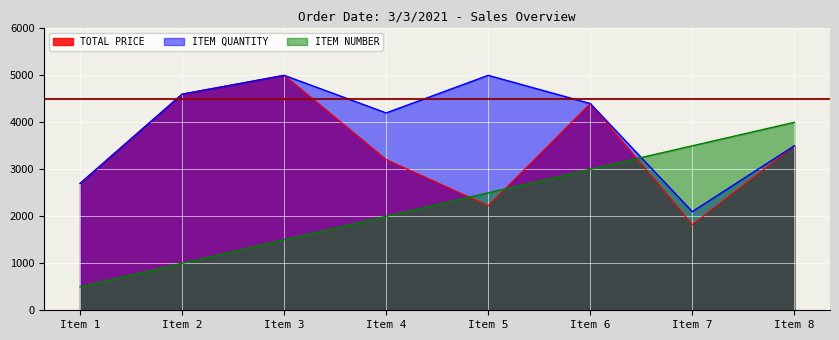

Reading left to right, transcribe all the data shown in this chart.

TOTAL PRICE: 2700.0	4600.0	5000.0	3207.1	2225.5	4400.0	1822.2	3500.0
ITEM QUANTITY: 2700.0	4600.0	5000.0	4200.0	5000.0	4400.0	2100.0	3500.0
ITEM NUMBER: 500.0	1000.0	1500.0	2000.0	2500.0	3000.0	3500.0	4000.0